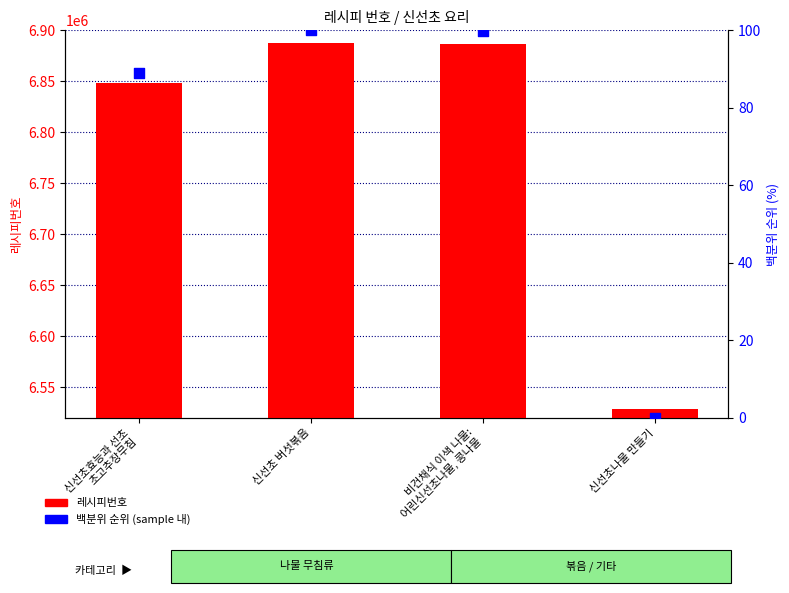

At which category is the sum across all series the highest?

신선초 버섯볶음